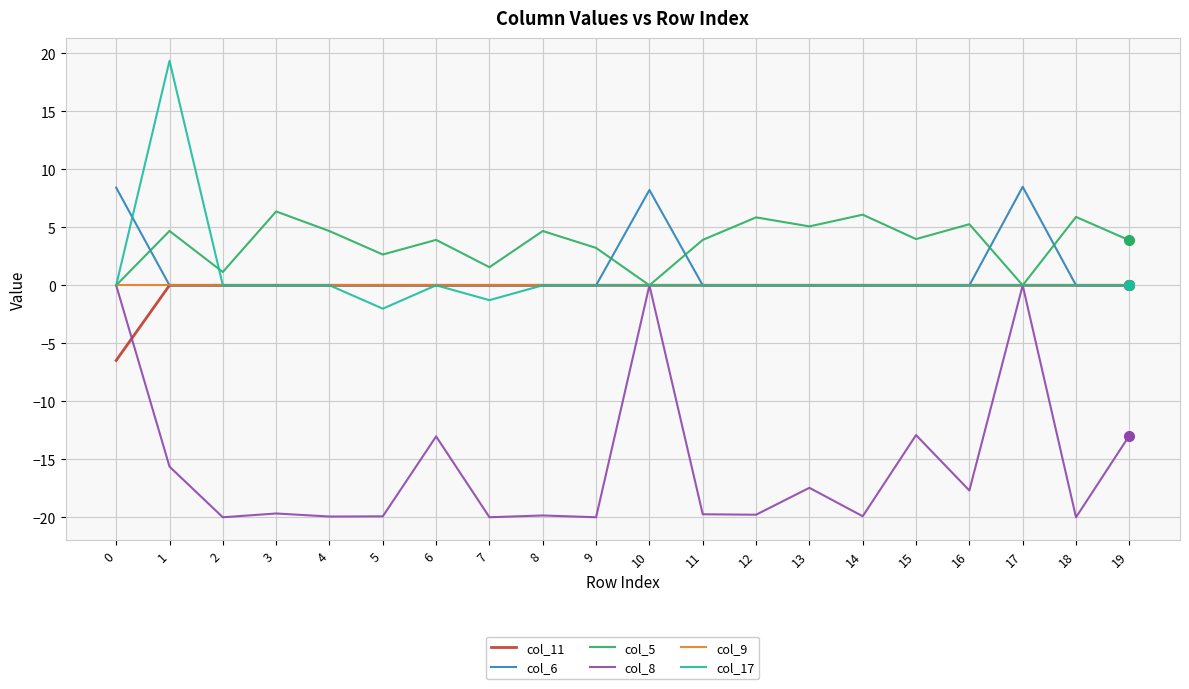

How many col_11 values are between 0 and 1?

19